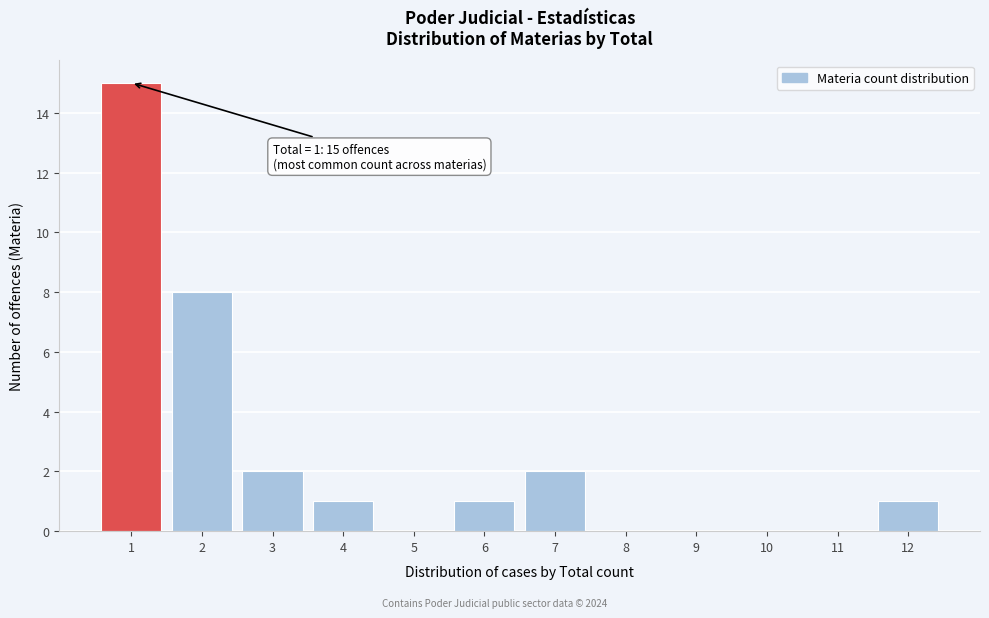

Reading left to right, list all the values displayed in this chart.

1=15	2=8	3=2	4=1	5=0	6=1	7=2	8=0	9=0	10=0	11=0	12=1